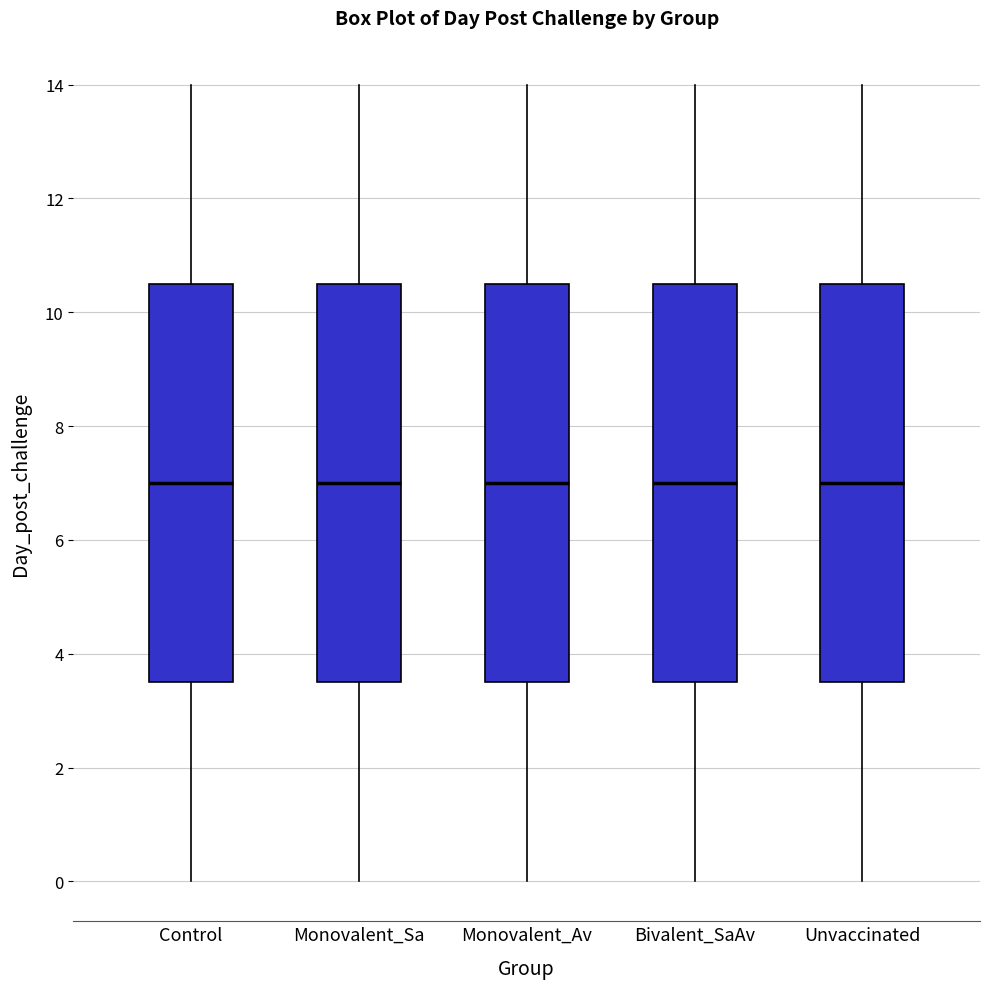

Where does the upper whisker of the box for Monovalent_Sa end on the y-axis? The values are not printed on the chart, so give them approximately, as read against the axis.

14.0